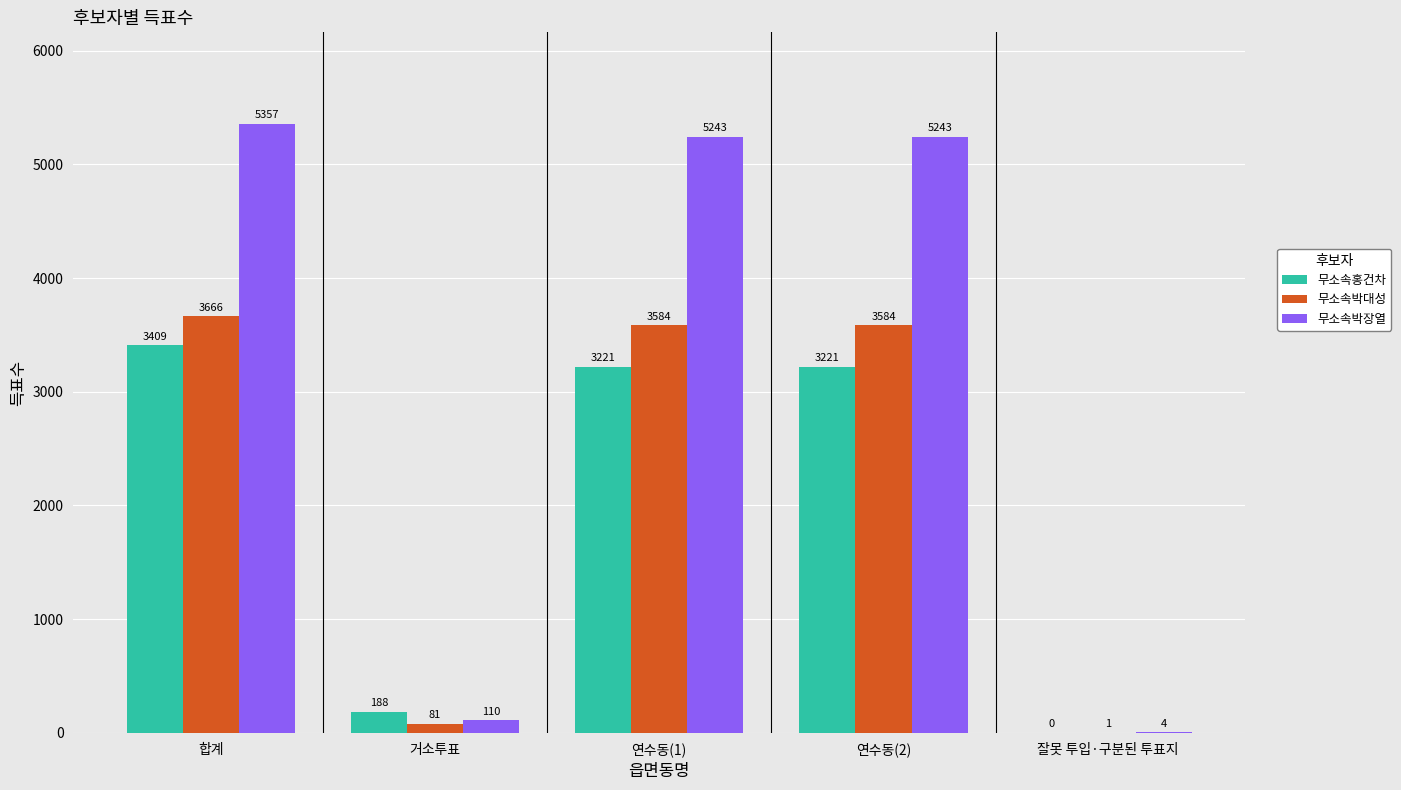

Are the bars horizontal?

No